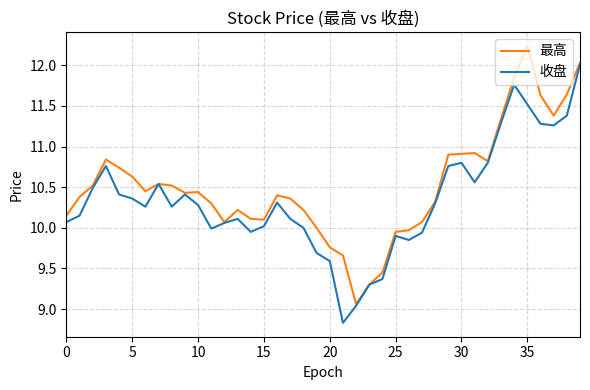

Which series has the largest total across all categories?

最高